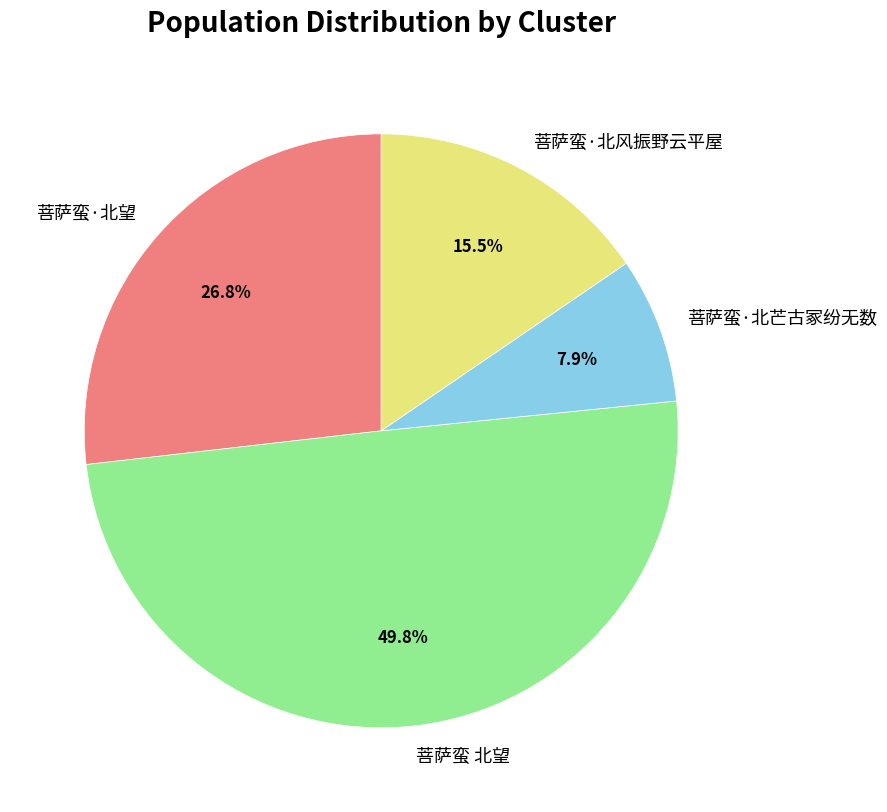

What portion of the pie excludes 菩萨蛮·北风振野云平屋?

84.5%